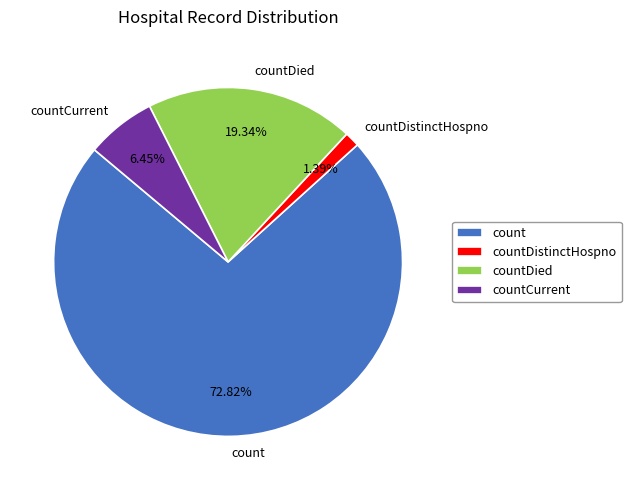

How many slices are in this pie chart?

4